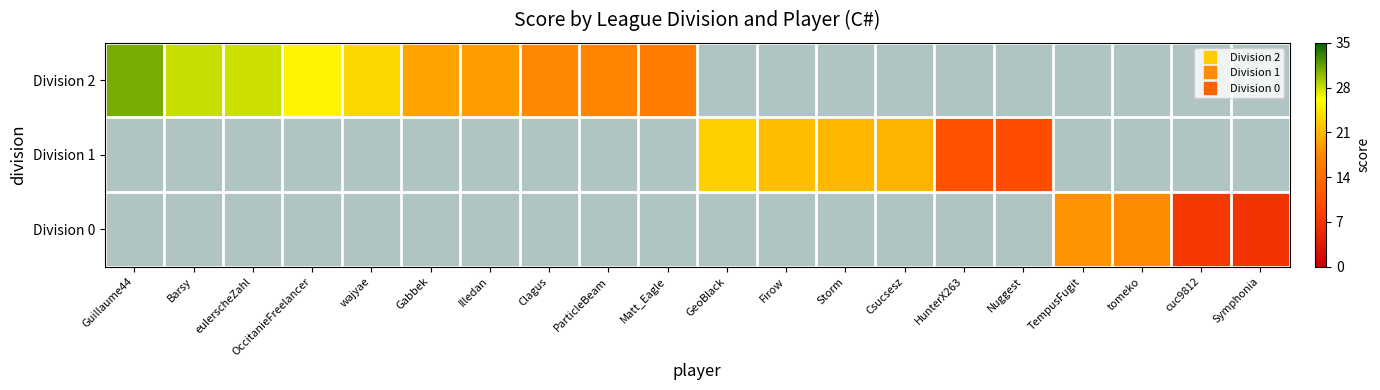

Rank the series by their average value, from highest to lowest.

Division 2, Division 1, Division 0